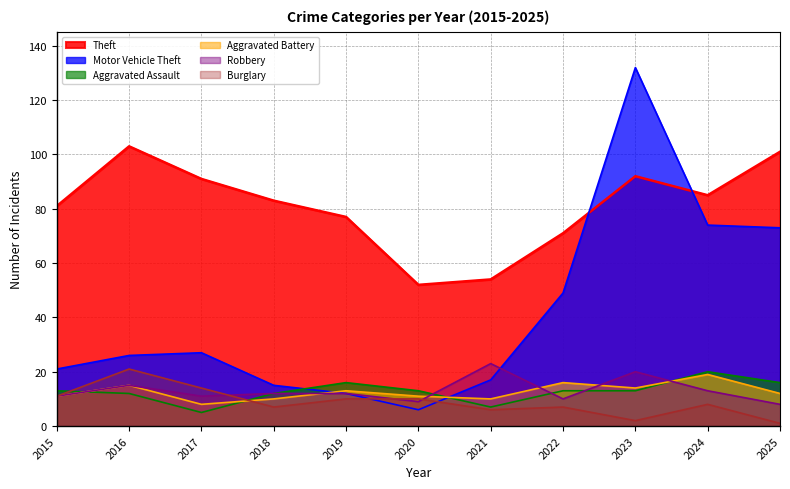

How many interior local valleys does the Aggravated Battery series have?

3